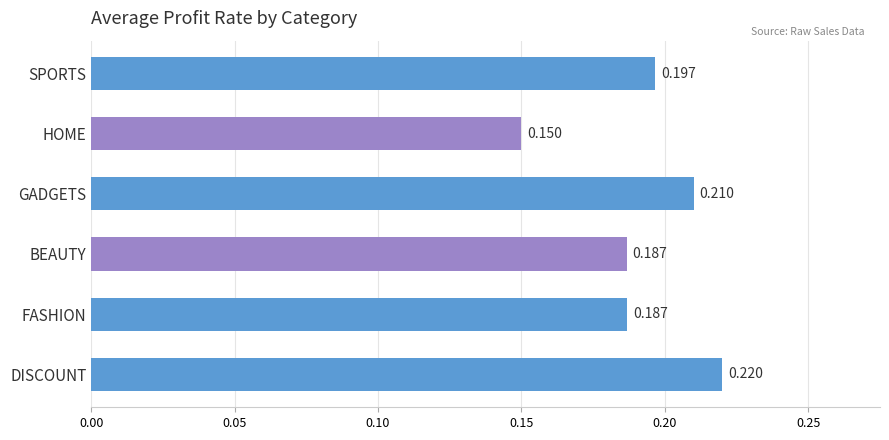

Between HOME and SPORTS, which is larger?

SPORTS